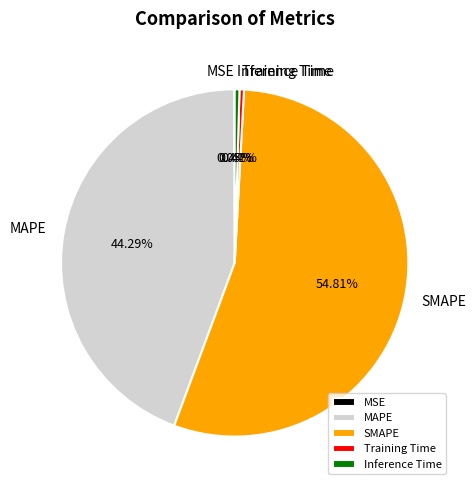

Do Inference Time and MAPE together represent more than half of the pie?

No